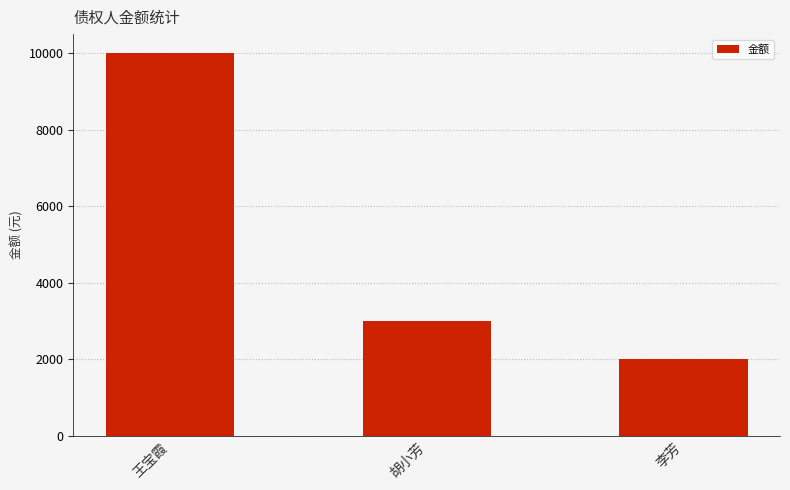

The value at 胡小芳 is 4932. True or false?

False